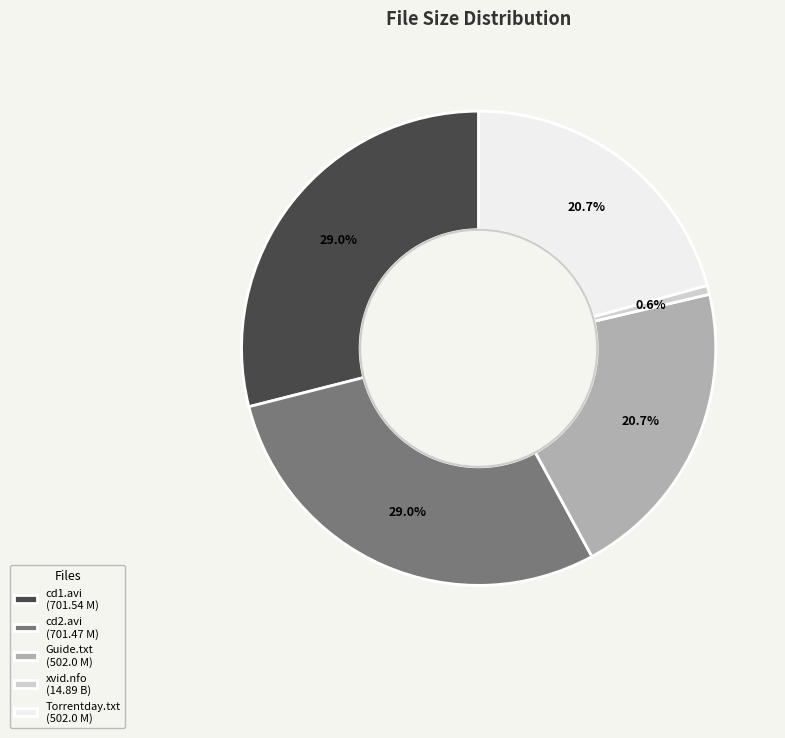

Combined, what portion of the pie is cd1.avi (701.54 M) and Torrentday.txt (502.0 M)?

49.7%